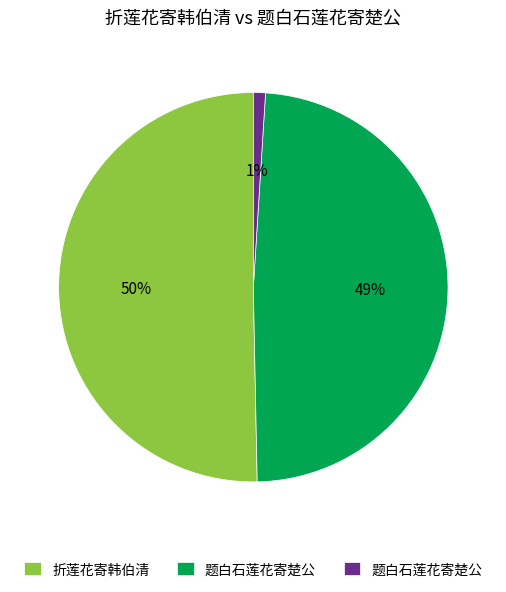

To the nearest percent, what is the difference between the largest and smallest slice percentages?

49%